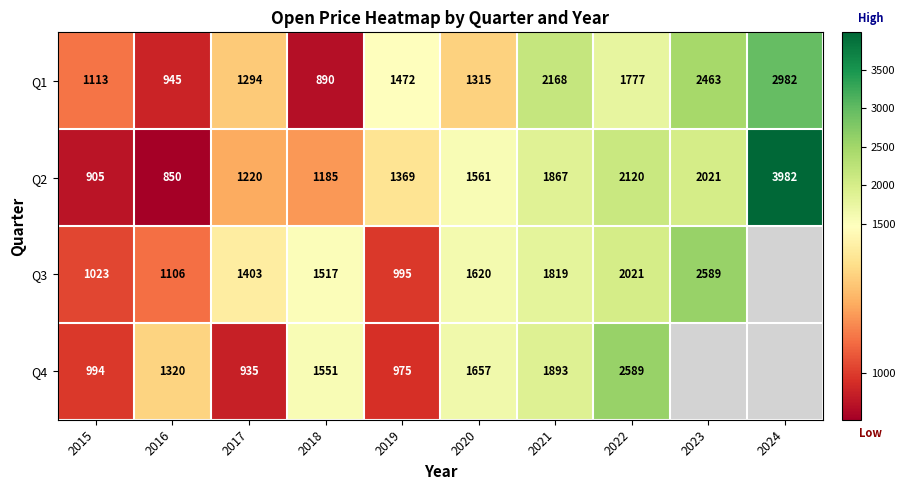

Is the value of Q4 at 2019 greater than the value of Q1 at 2019?

No